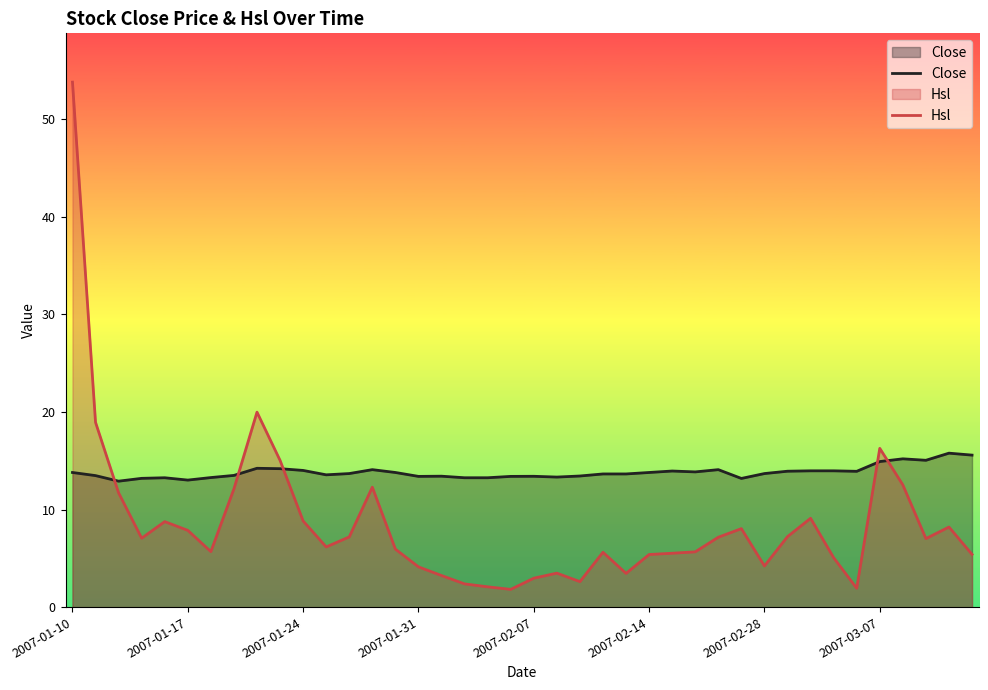

Rank the series by their average value, from lowest to highest.

Hsl, Close